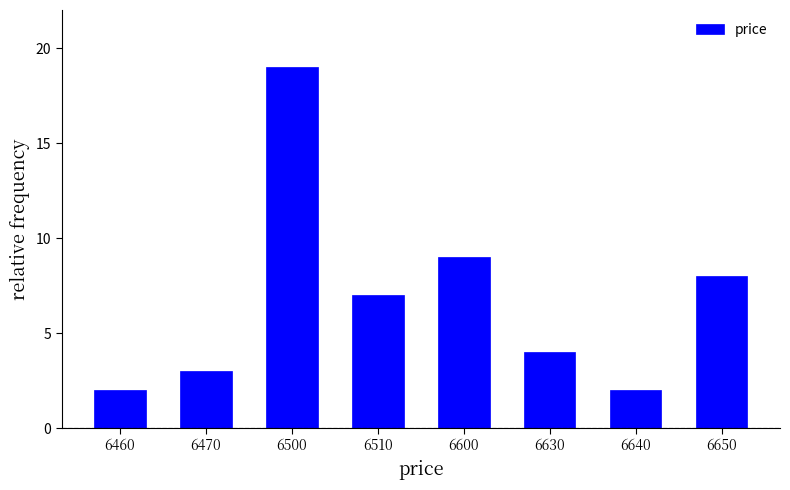

Reading left to right, extract all data points from this chart.

2	3	19	7	9	4	2	8